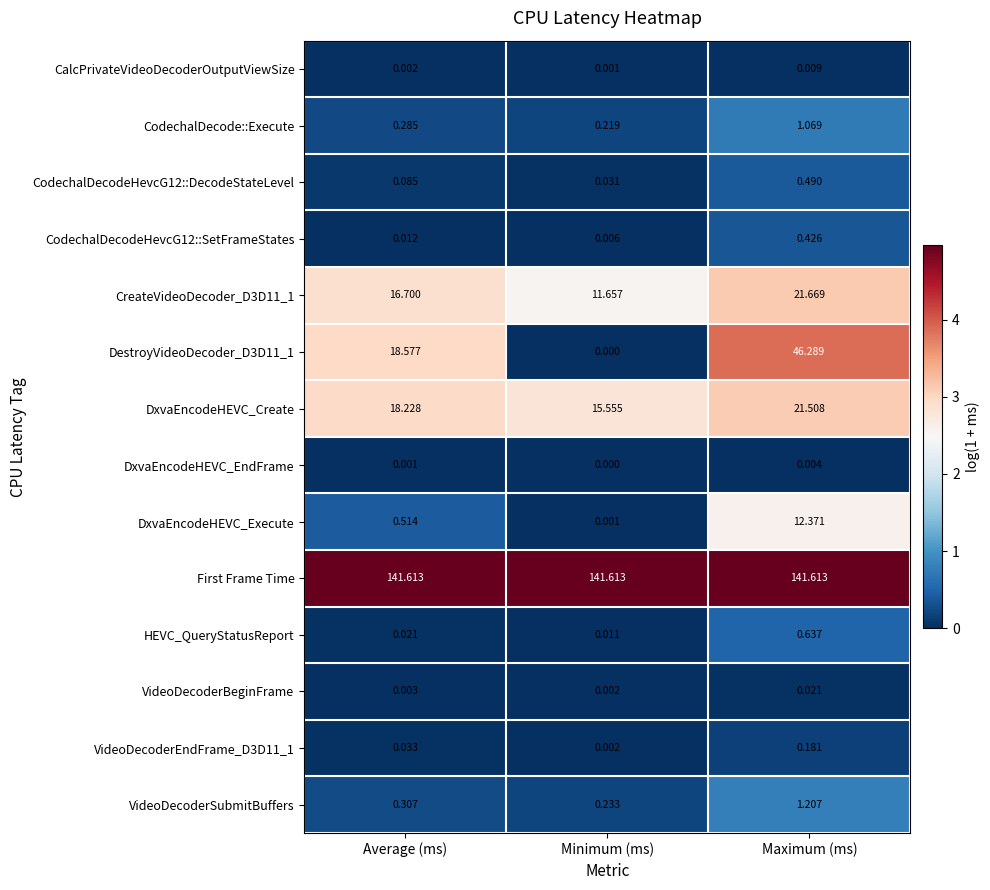

Where is VideoDecoderEndFrame_D3D11_1 nearest to the value 0?

Minimum (ms)